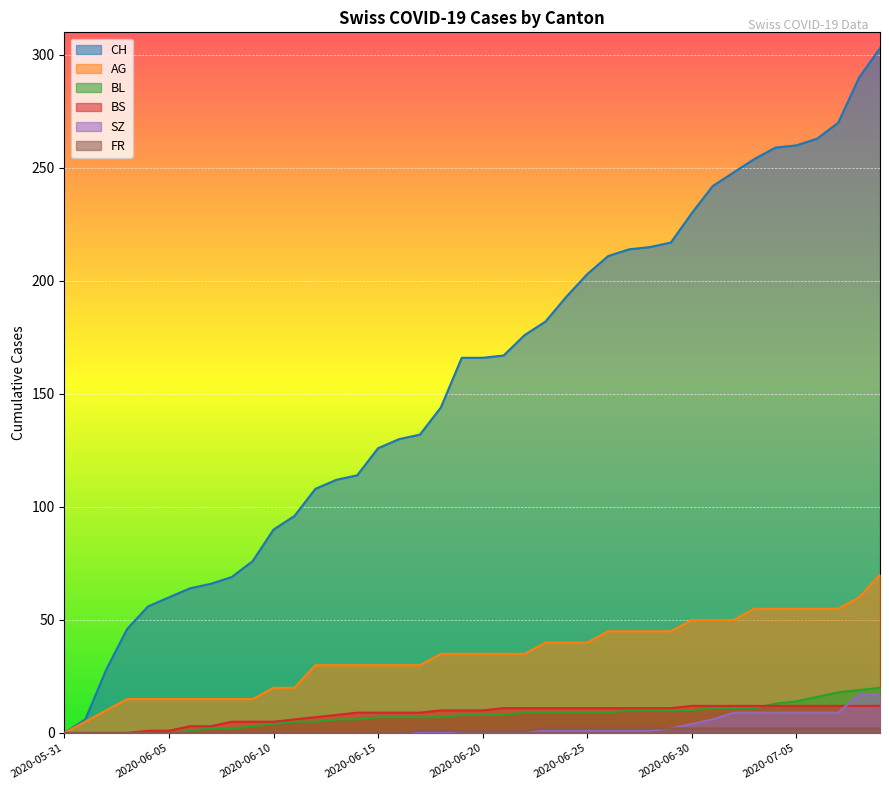

What value does the BL series have at 2020-06-20, to the nearest 5?

10